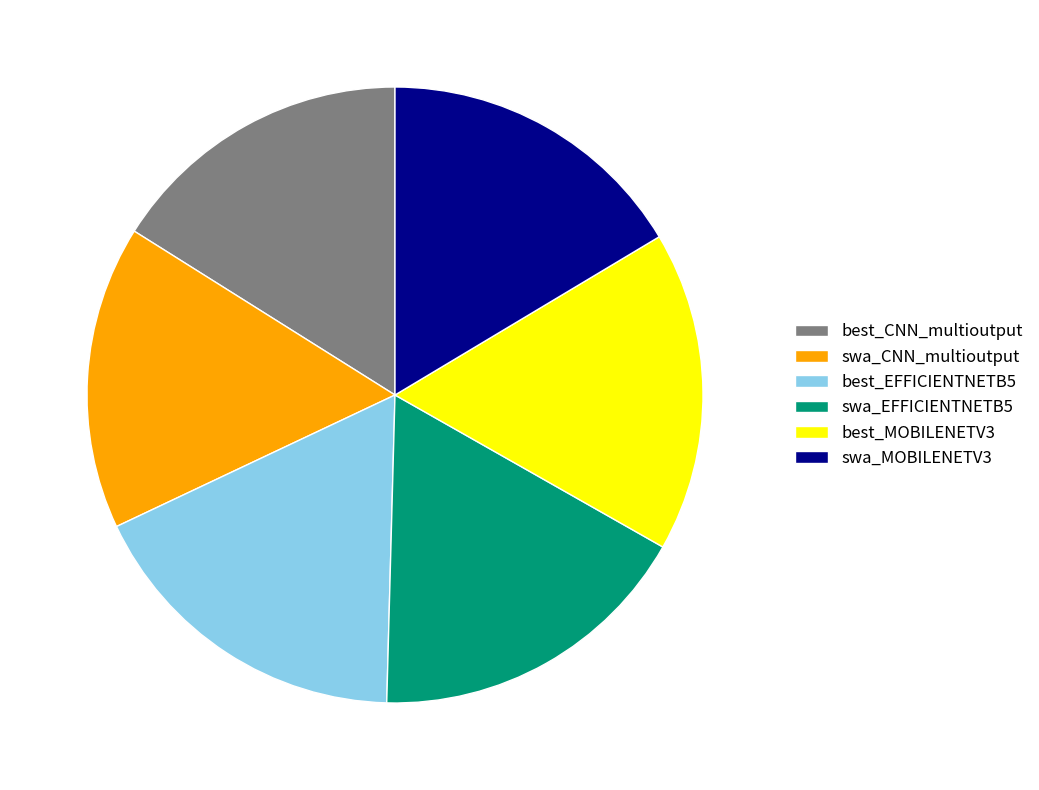

The swa_MOBILENETV3 slice represents 16% of the pie. True or false?

True